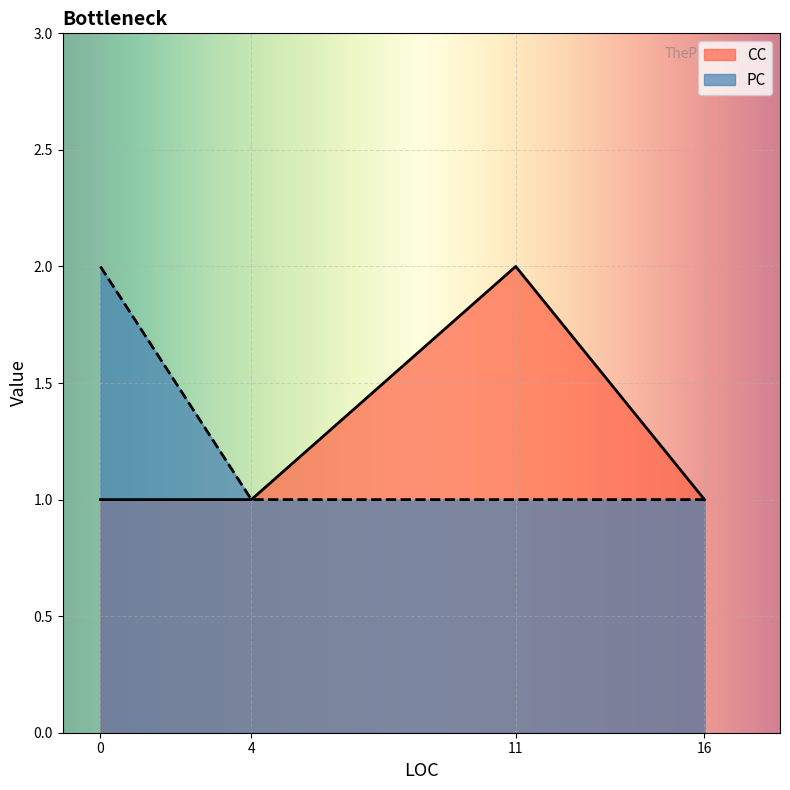

Rank the series at 0 from highest to lowest value.

PC, CC